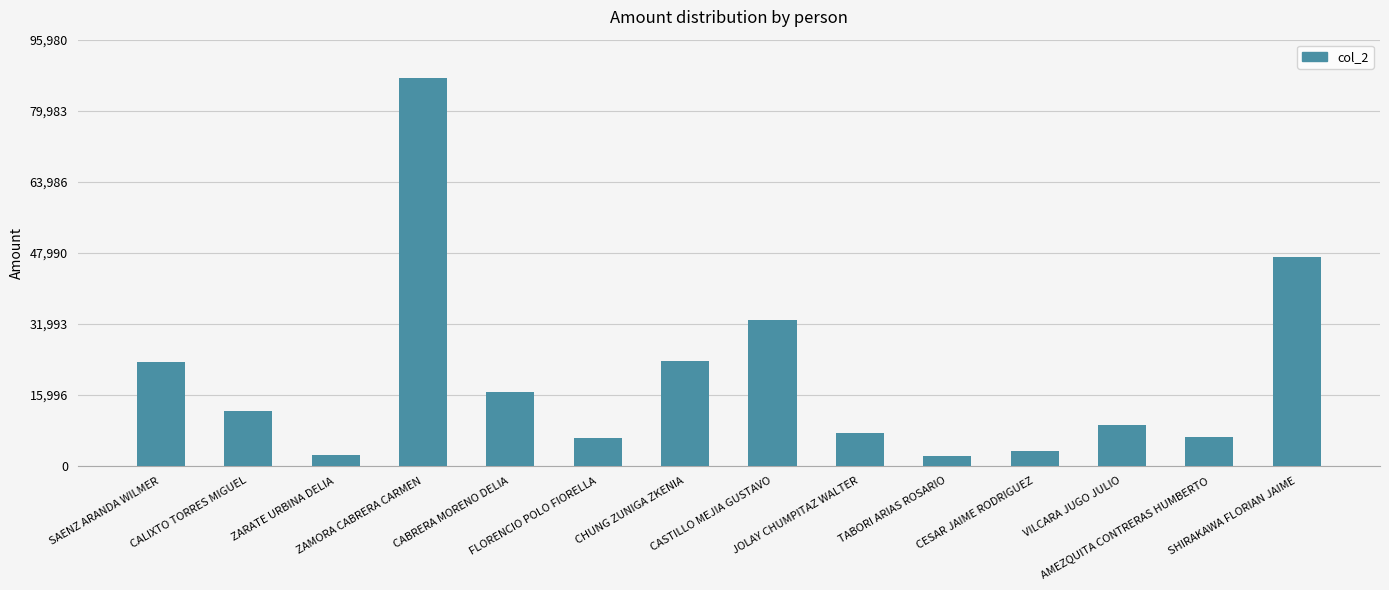

What is the label of the 6th bar from the left?

FLORENCIO POLO FIORELLA